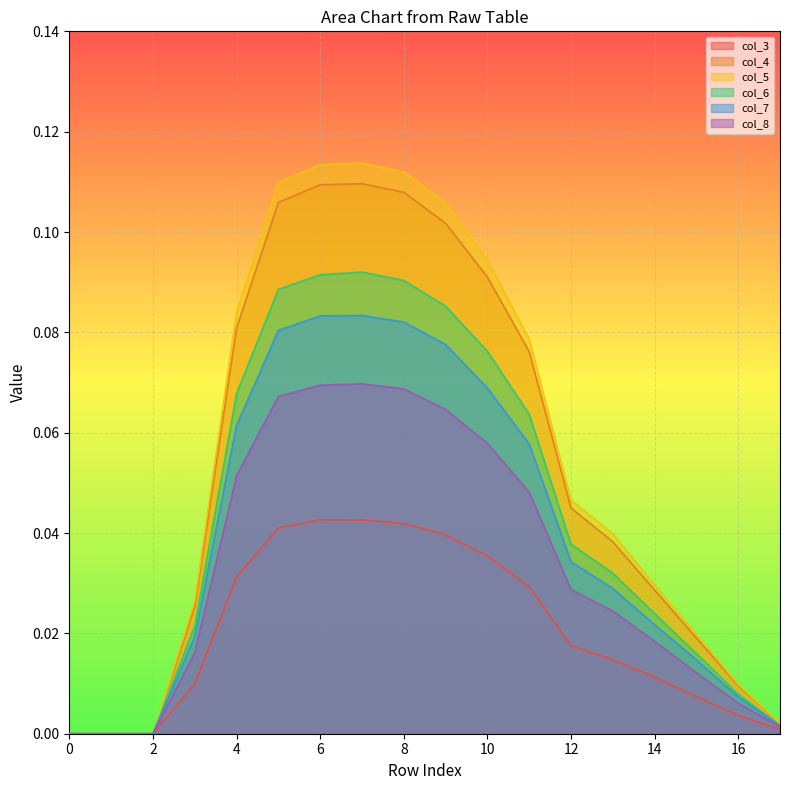

The value of col_6 at 0 is -0.0. True or false?

False